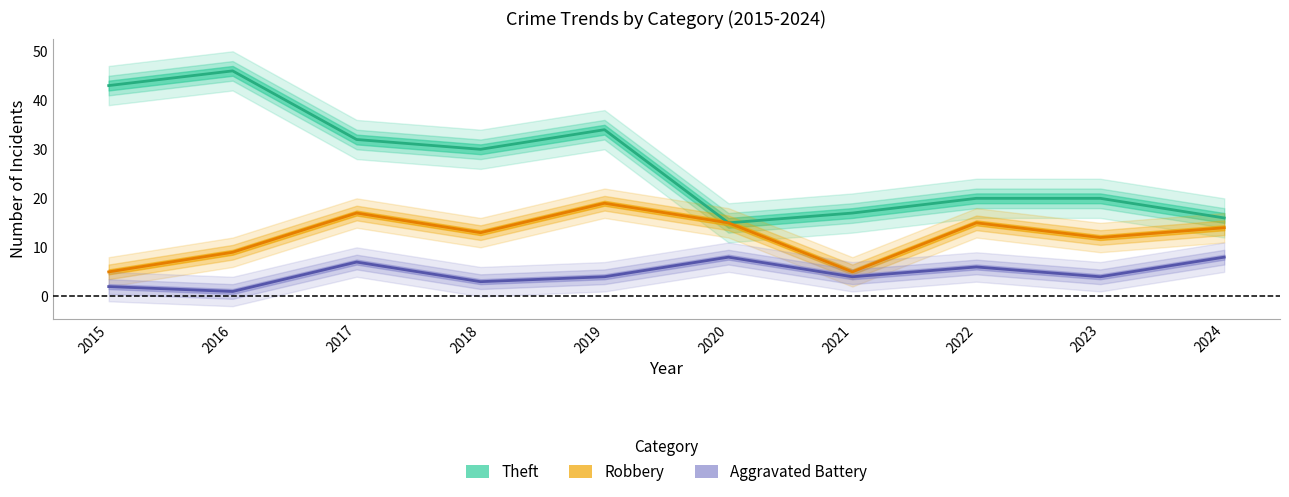

True or false: Theft has more than 1 points higher than both neighbors.

True